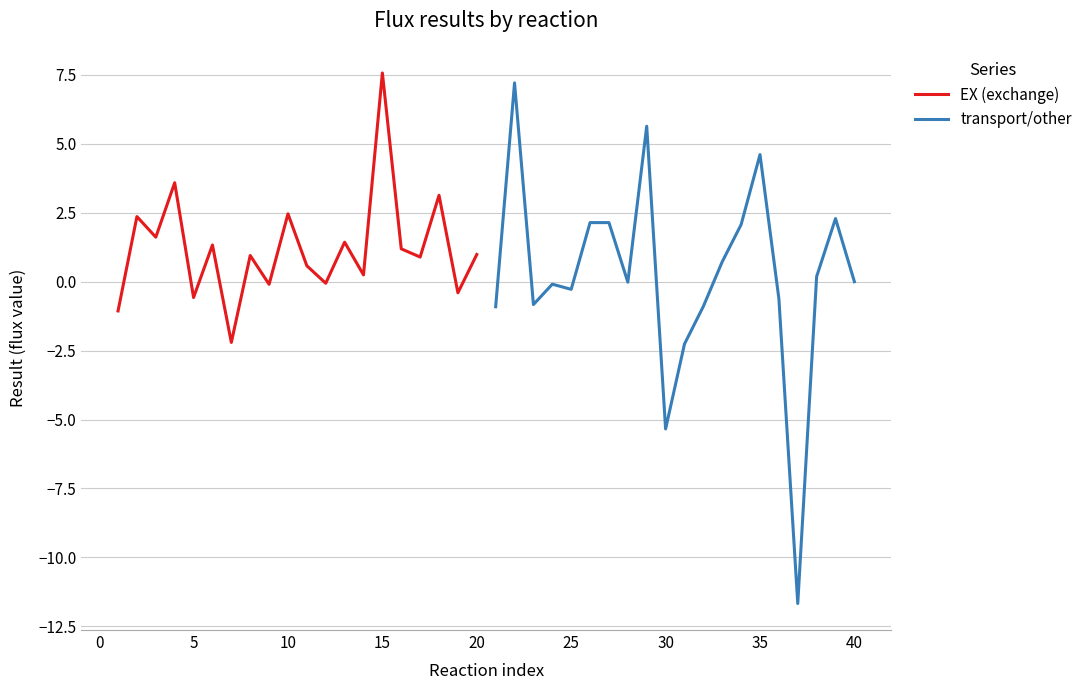

How many values in the EX (exchange) series are below 0?

6